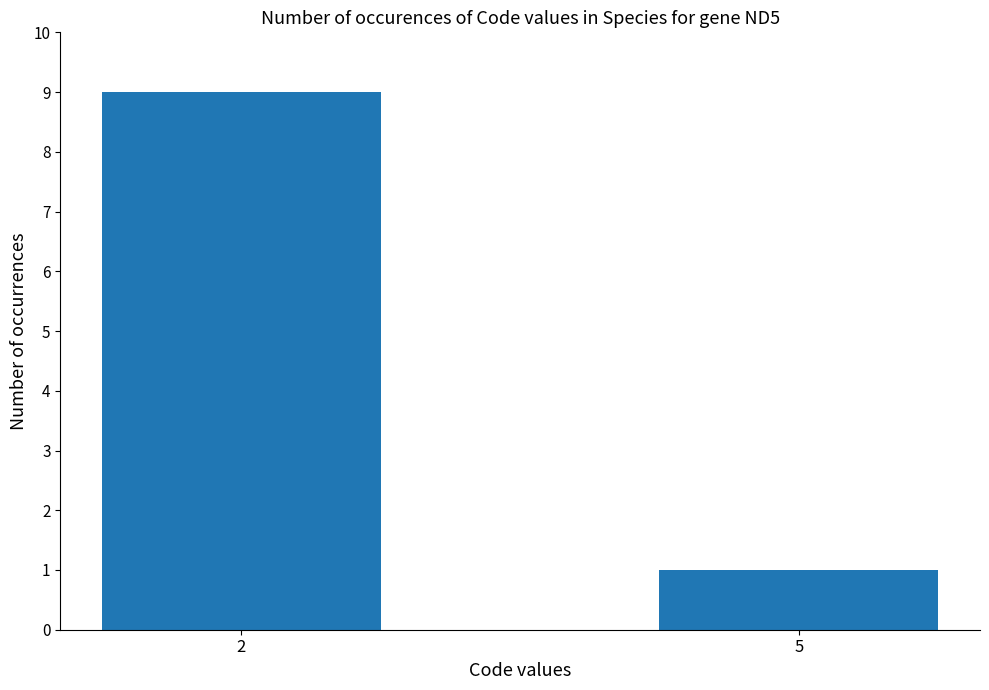

Rank the categories by value from lowest to highest.

5, 2